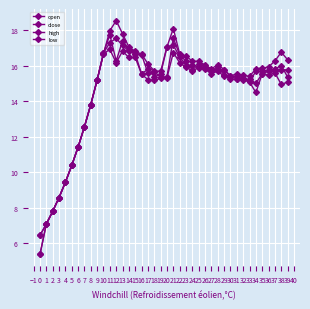

What is the minimum value shown in the chart?

5.4